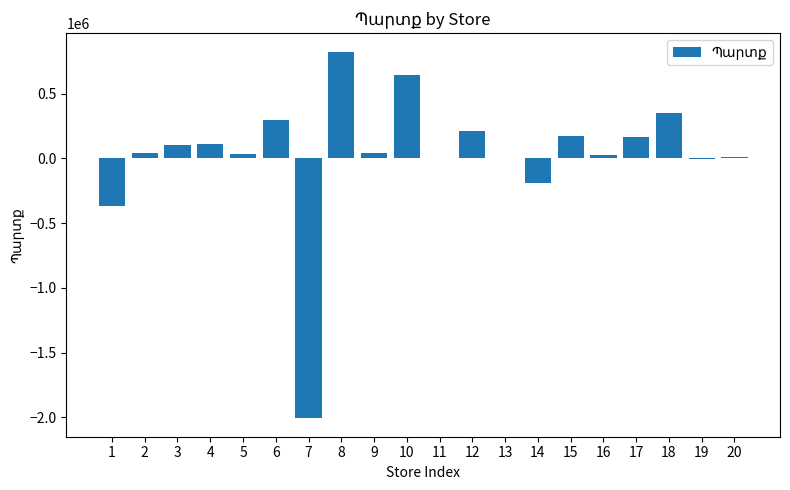

What is the greatest value displayed?

824390.0